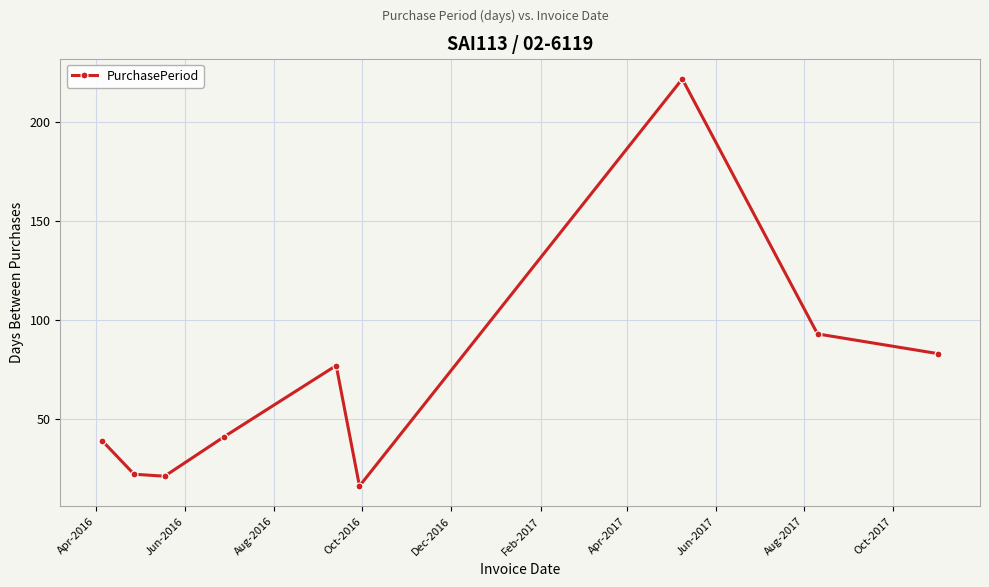

Reading right to left, list all the values displayed in this chart.

83	93	222	16	77	41	21	22	39